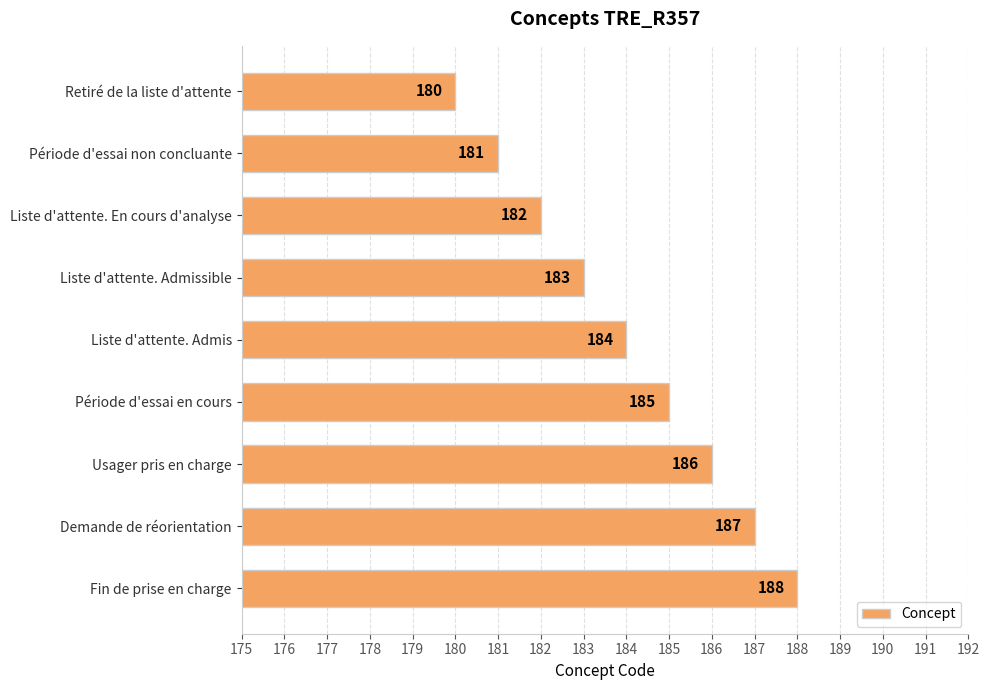

The chart shows a value of 234 at Retiré de la liste d'attente. True or false?

False